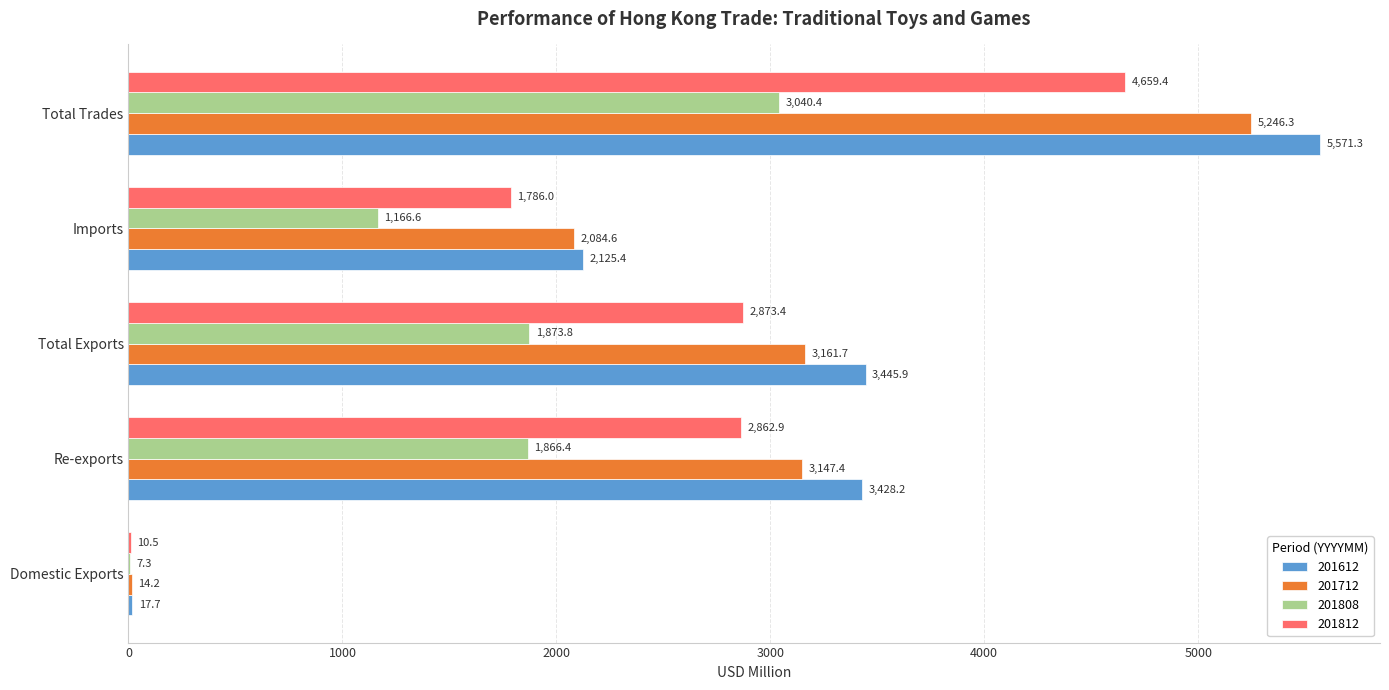

At which category is the sum across all series the highest?

Total Trades